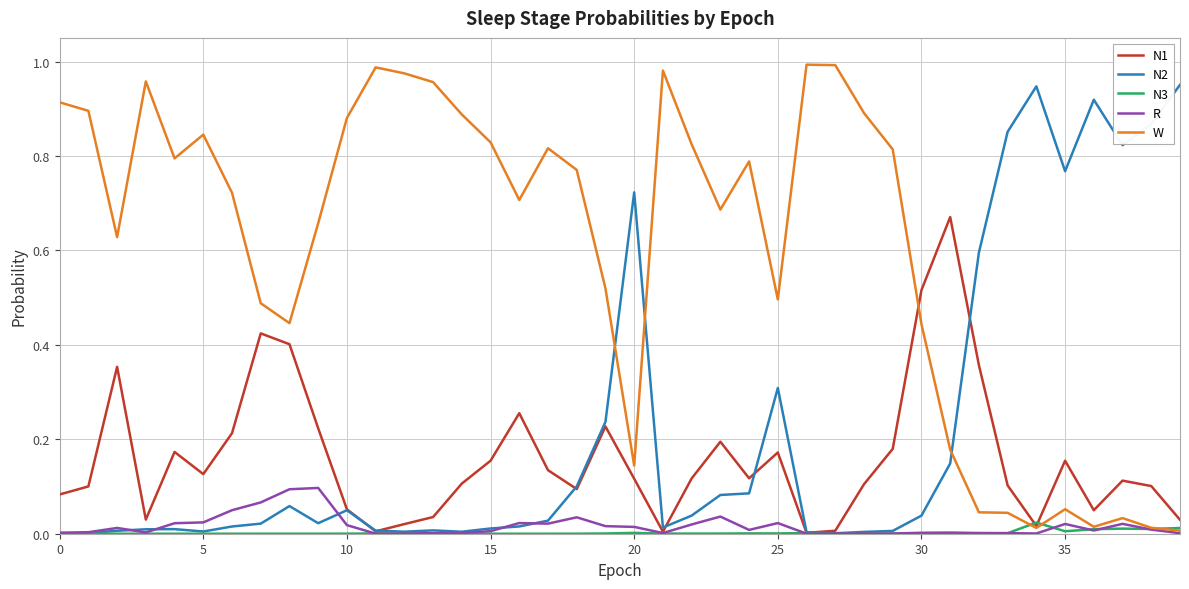

Which series has the largest total across all categories?

W